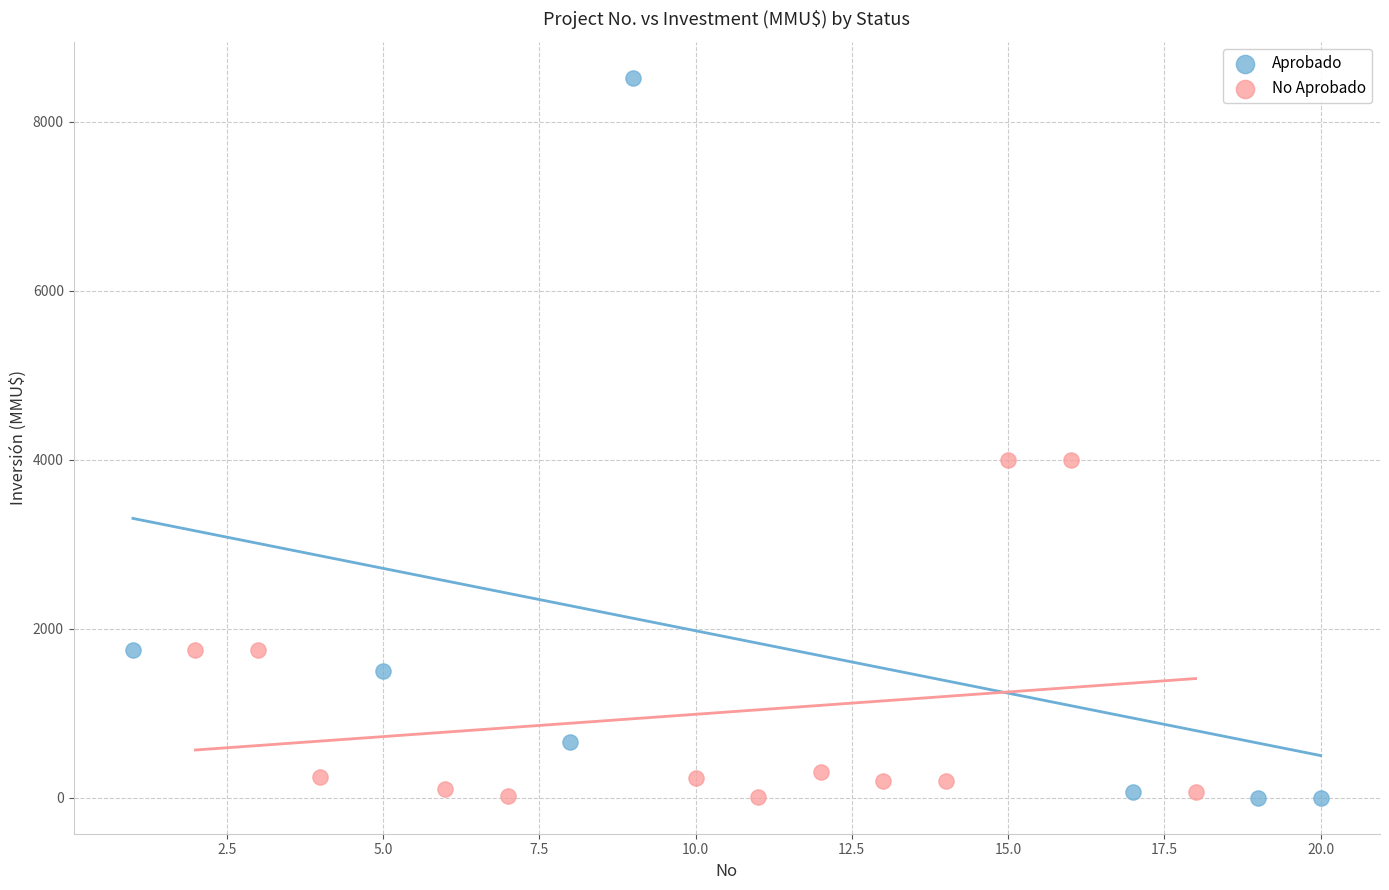

Which series has the largest Y range (max minus min)?

Aprobado